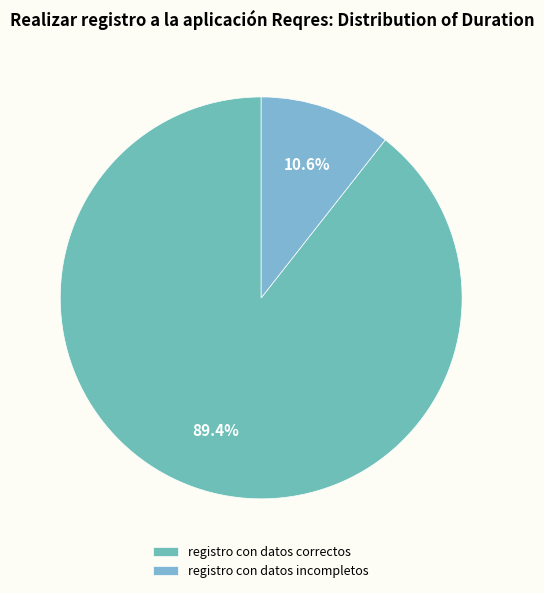

What percentage is NOT represented by registro con datos correctos?

10.6%